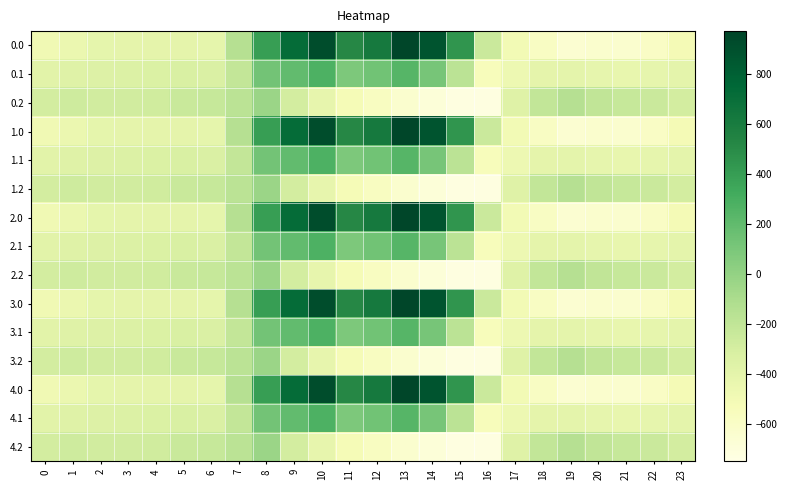

At which category does the chart reach its peak across all series?

13